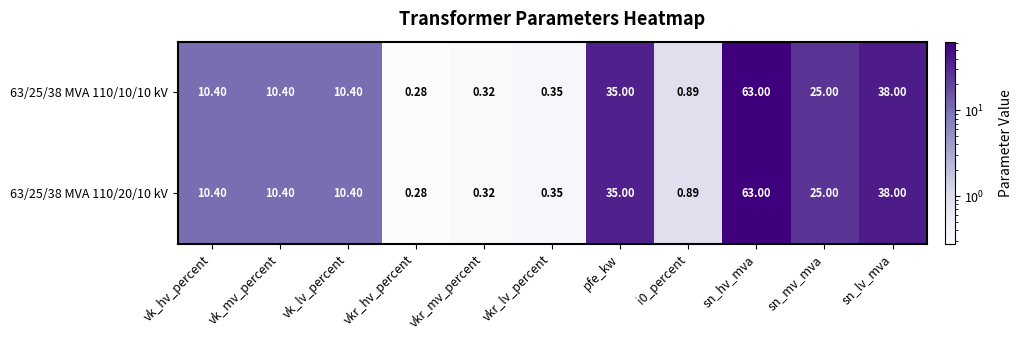

At which label is 63/25/38 MVA 110/20/10 kV closest to 31?

pfe_kw